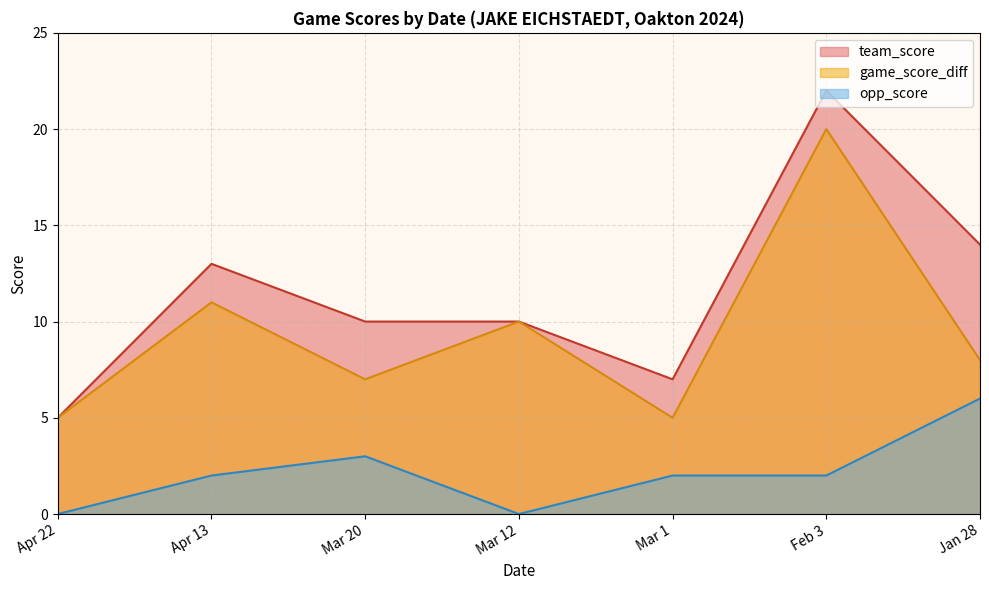

Count the number of data series in this chart.

3